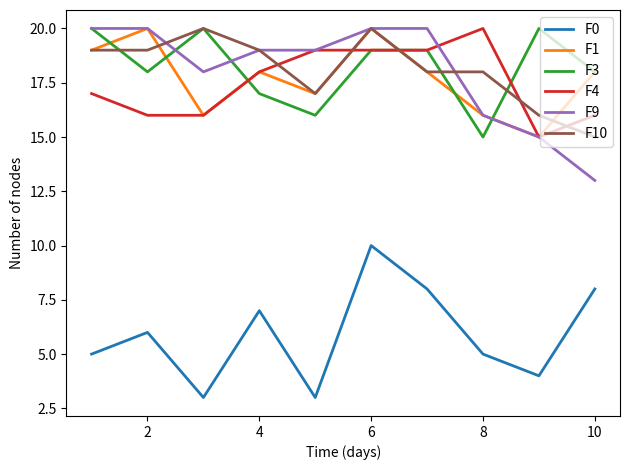

True or false: F0 and F10 cross at least once.

False